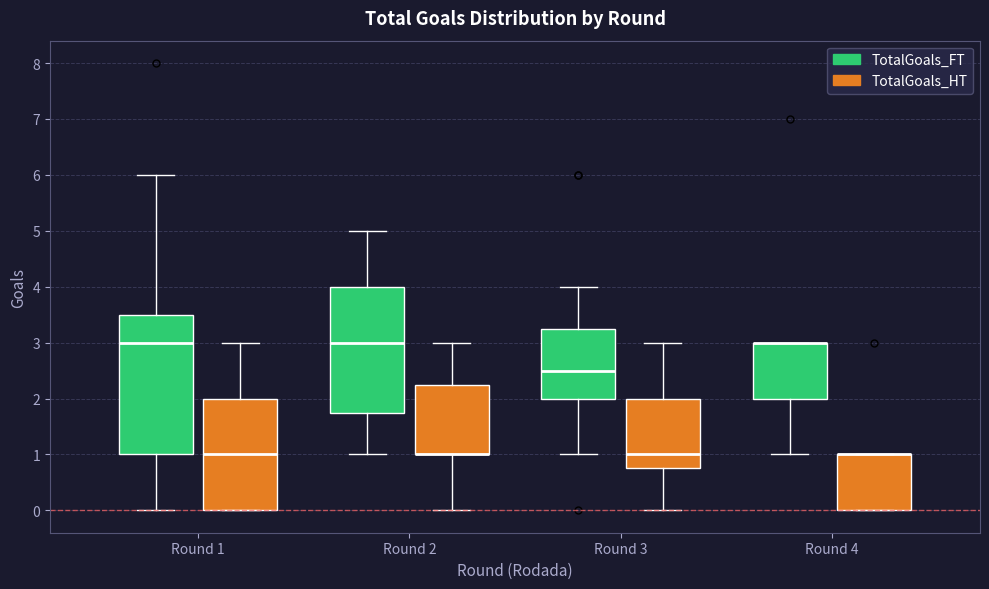

Reading left to right, read every box against the y-axis: the position of its median line, the range the box covers, and the ends of its whiskers. The values are not printed on the chart, so give them approximately, as read against the axis.

Round 1 (TotalGoals_FT): median 3.0, box 1.0 to 3.5, whiskers 0.0 to 6.0
Round 1 (TotalGoals_HT): median 1.0, box 0.0 to 2.0, whiskers 0.0 to 3.0
Round 2 (TotalGoals_FT): median 3.0, box 1.8 to 4.0, whiskers 1.0 to 5.0
Round 2 (TotalGoals_HT): median 1.0 (drawn on the box's lower edge), box 1.0 to 2.3, whiskers 0.0 to 3.0
Round 3 (TotalGoals_FT): median 2.5, box 2.0 to 3.3, whiskers 1.0 to 4.0
Round 3 (TotalGoals_HT): median 1.0, box 0.8 to 2.0, whiskers 0.0 to 3.0
Round 4 (TotalGoals_FT): median 3.0 (drawn on the box's upper edge), box 2.0 to 3.0, whiskers 1.0 to 3.0
Round 4 (TotalGoals_HT): median 1.0 (drawn on the box's upper edge), box 0.0 to 1.0, whiskers 0.0 to 1.0